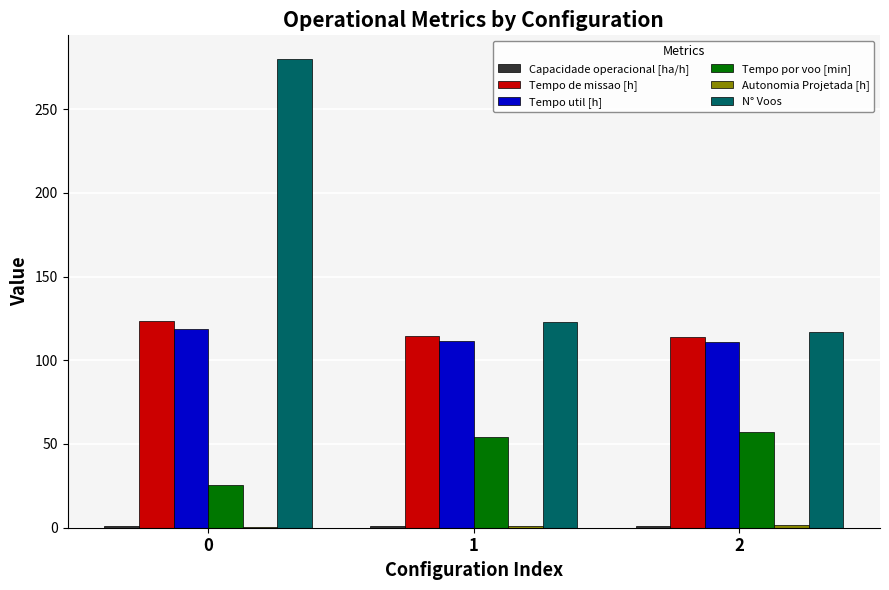

What is the greatest value displayed?

280.0